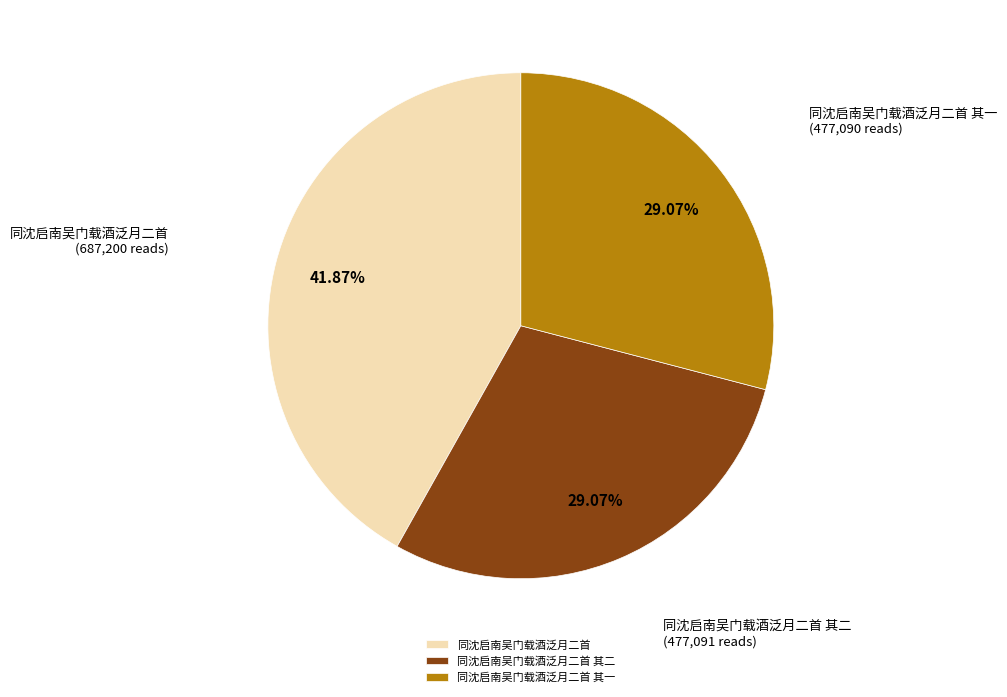

Which slice is the largest?

同沈启南吴门载酒泛月二首